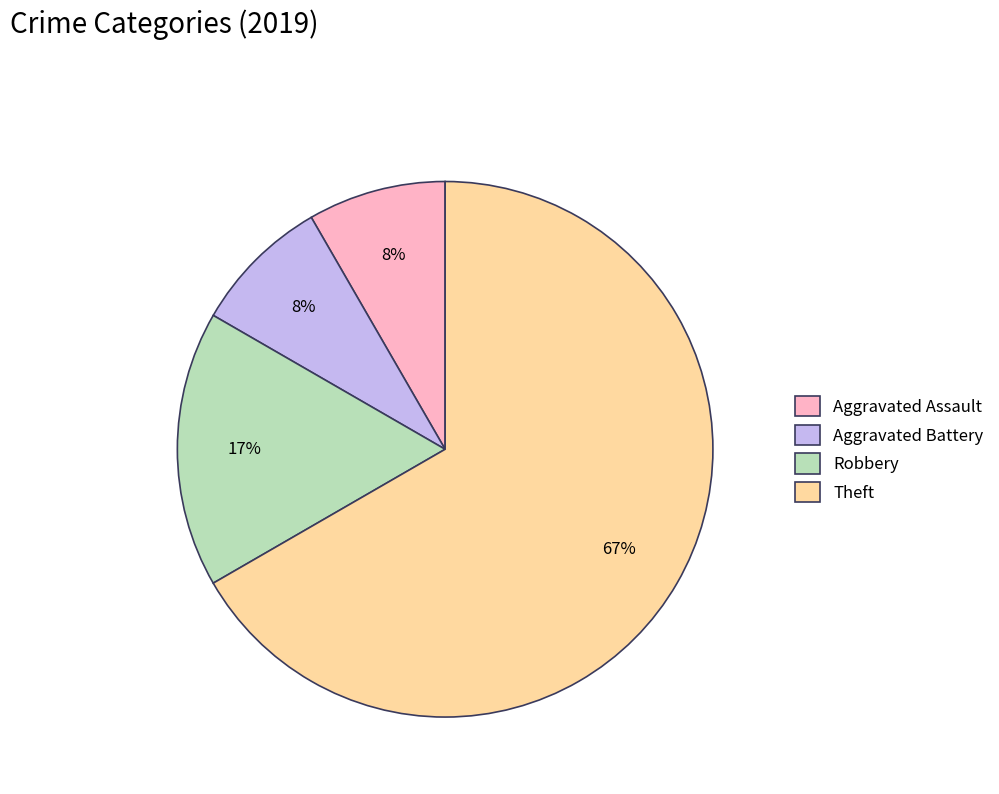

Which slice is the largest?

Theft